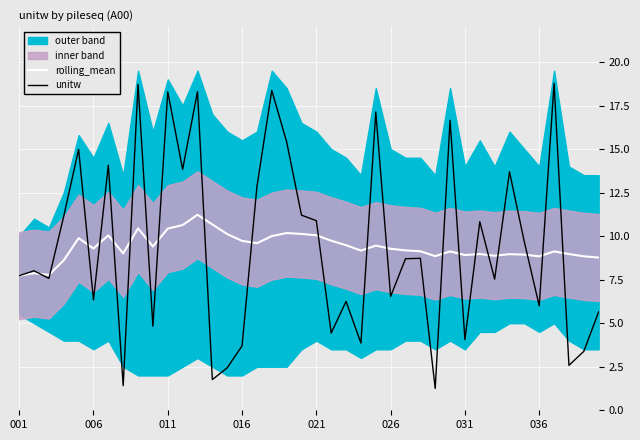

List the series in order of their overall mean, highest first.

unitw, rolling_mean